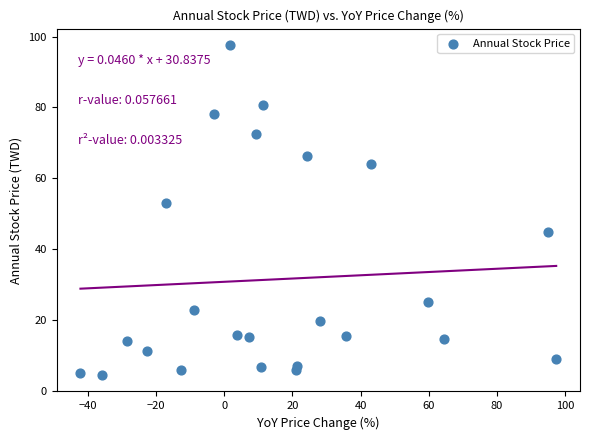

What Y value in the scatter plot is closest to 51?

53.2